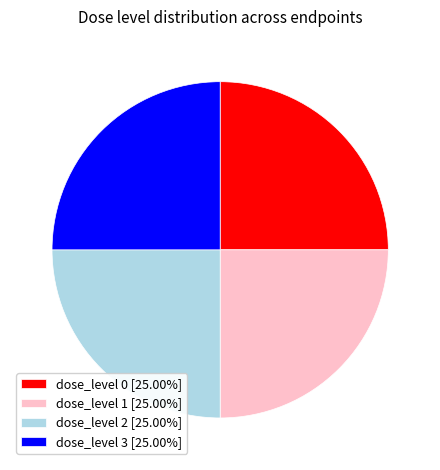

Does dose_level 2 [25.00%] represent more than half of the total?

No